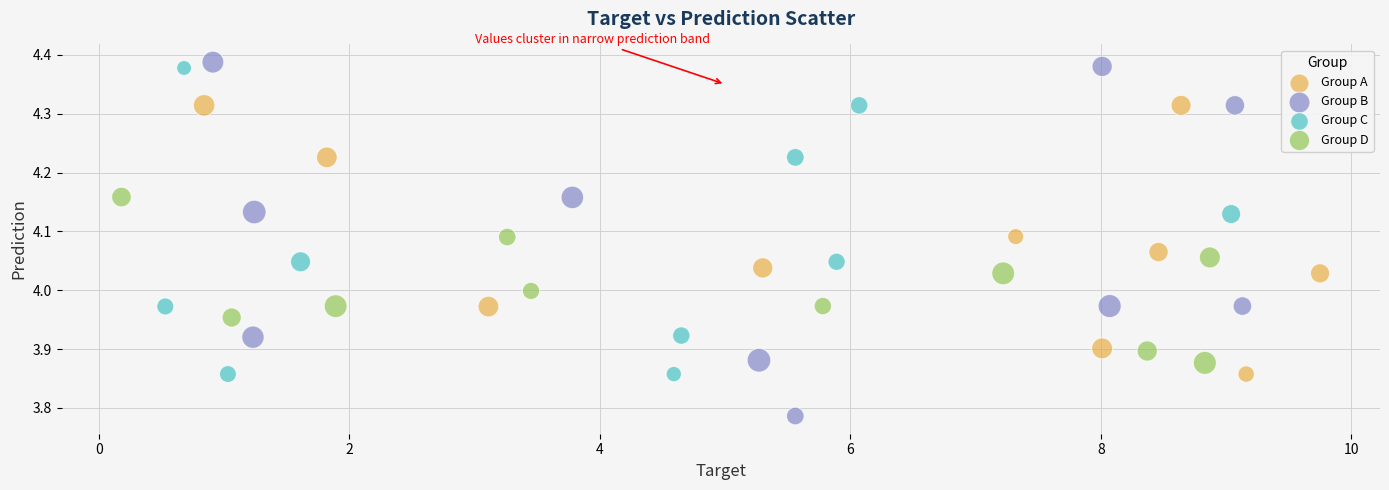

Which series reaches the maximum Y coordinate?

Group B